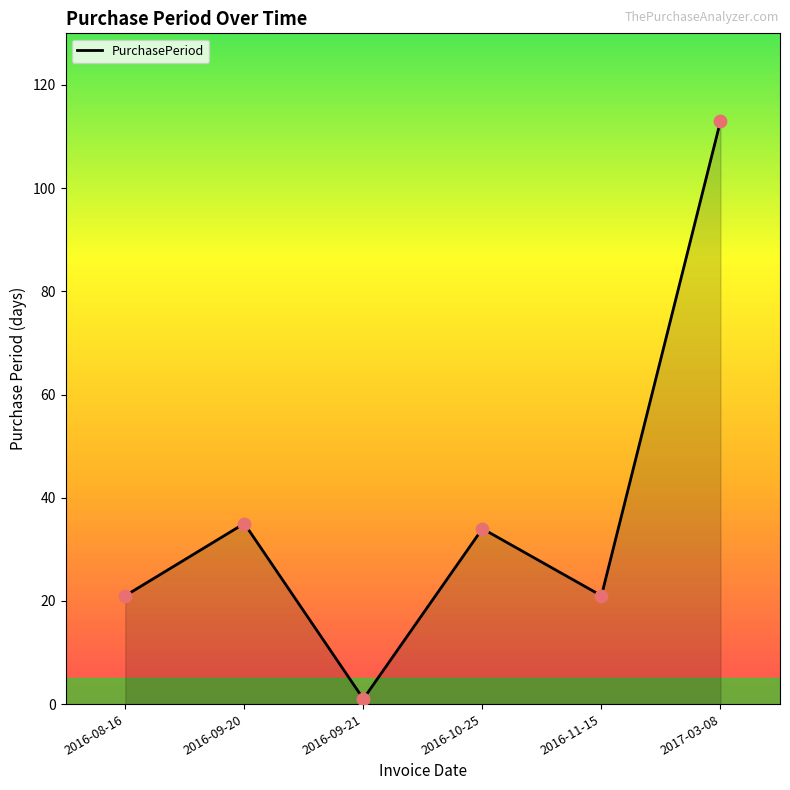

Which has a higher value, 2016-09-21 or 2017-03-08?

2017-03-08